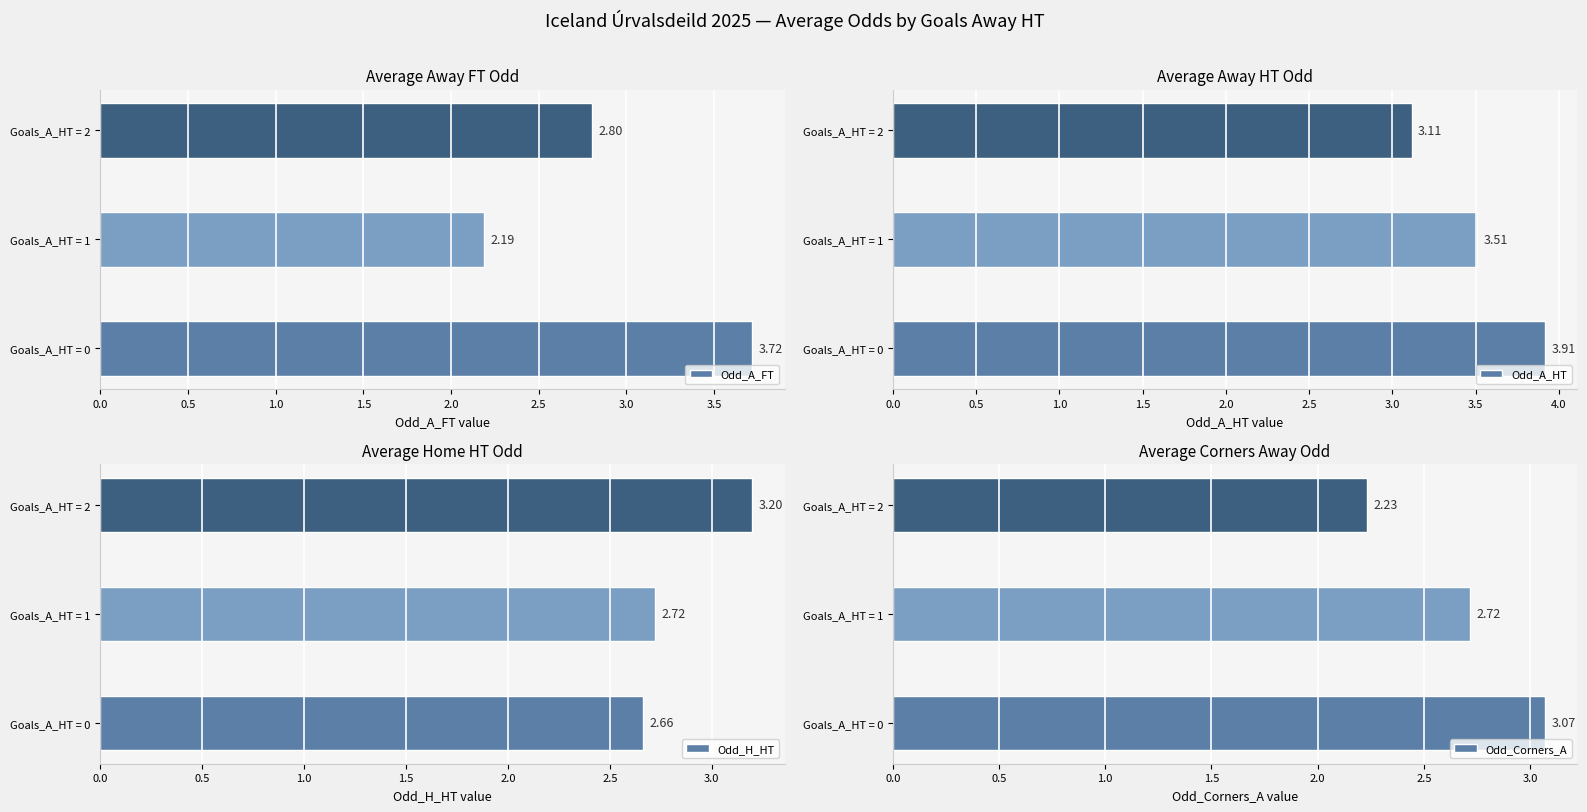

Which category has the highest value in the Odd_H_HT series?

Goals_A_HT = 2